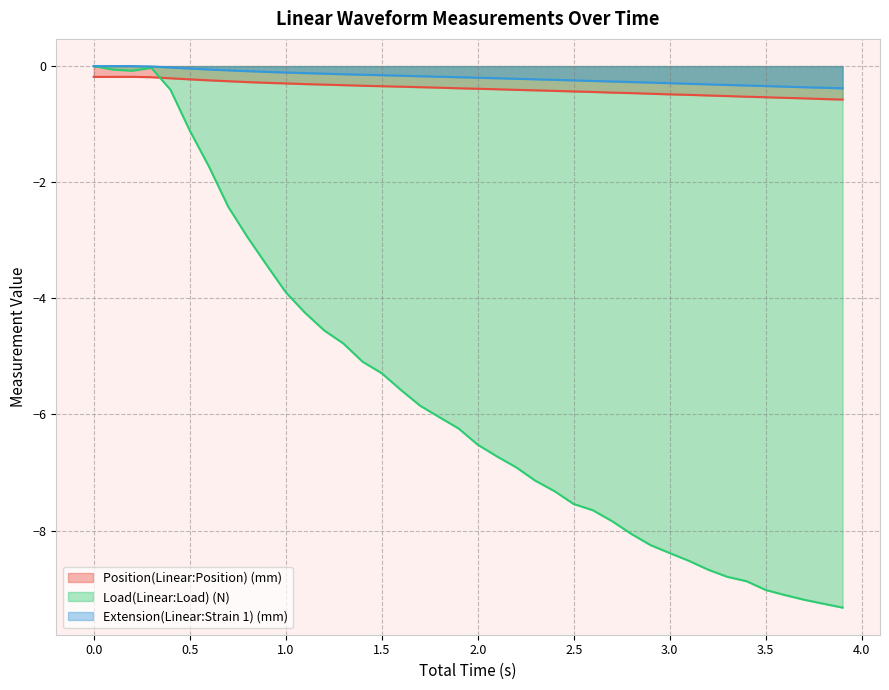

True or false: Extension(Linear:Strain 1) (mm) has a value of -0.4 at 3.0.

False